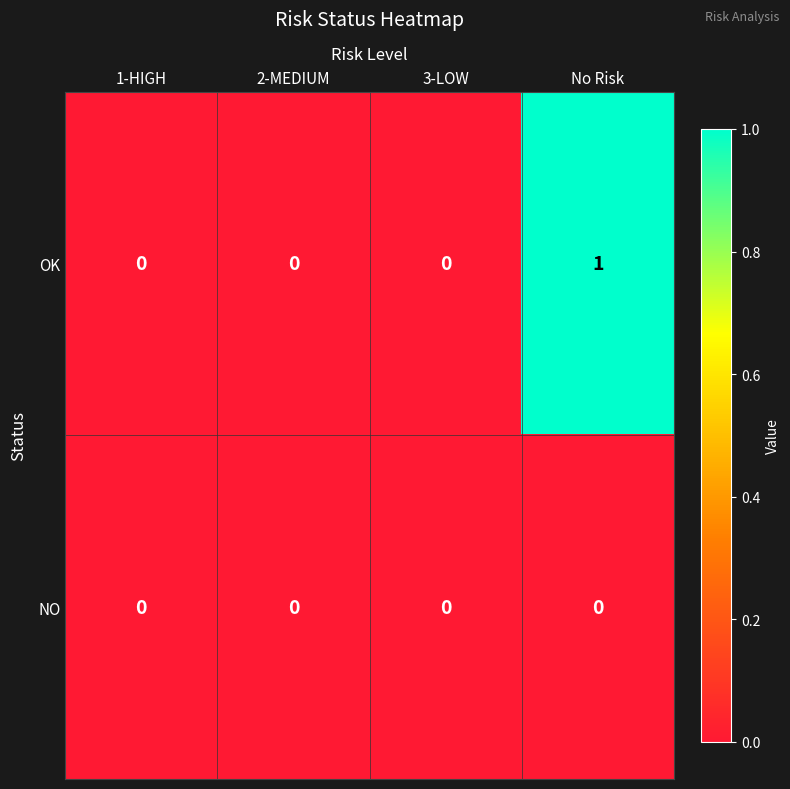

Which series has the widest spread of values?

OK